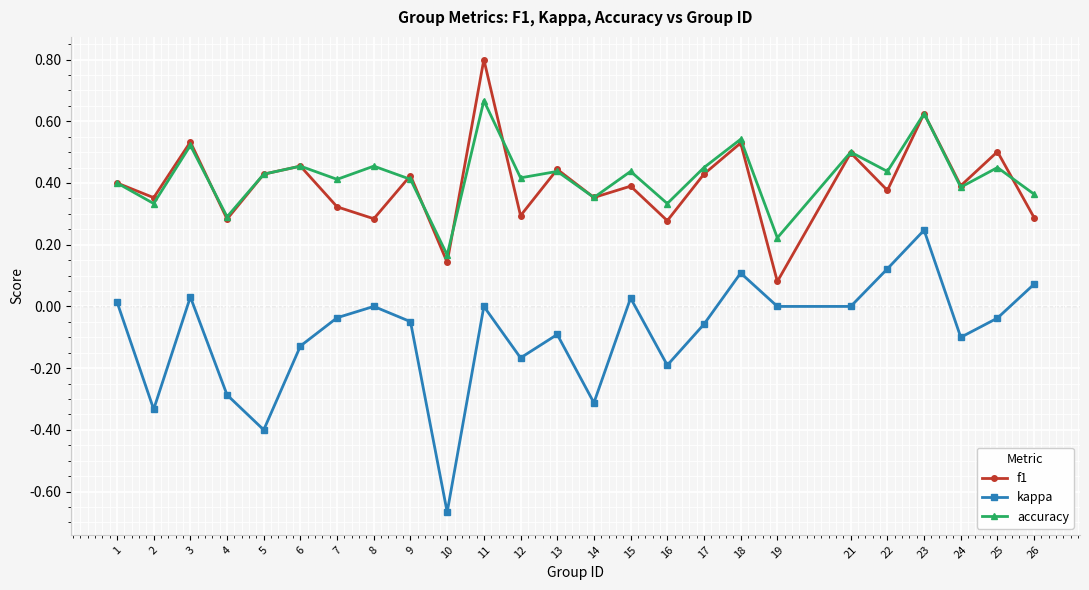

What are all the series names shown in the legend?

f1, kappa, accuracy